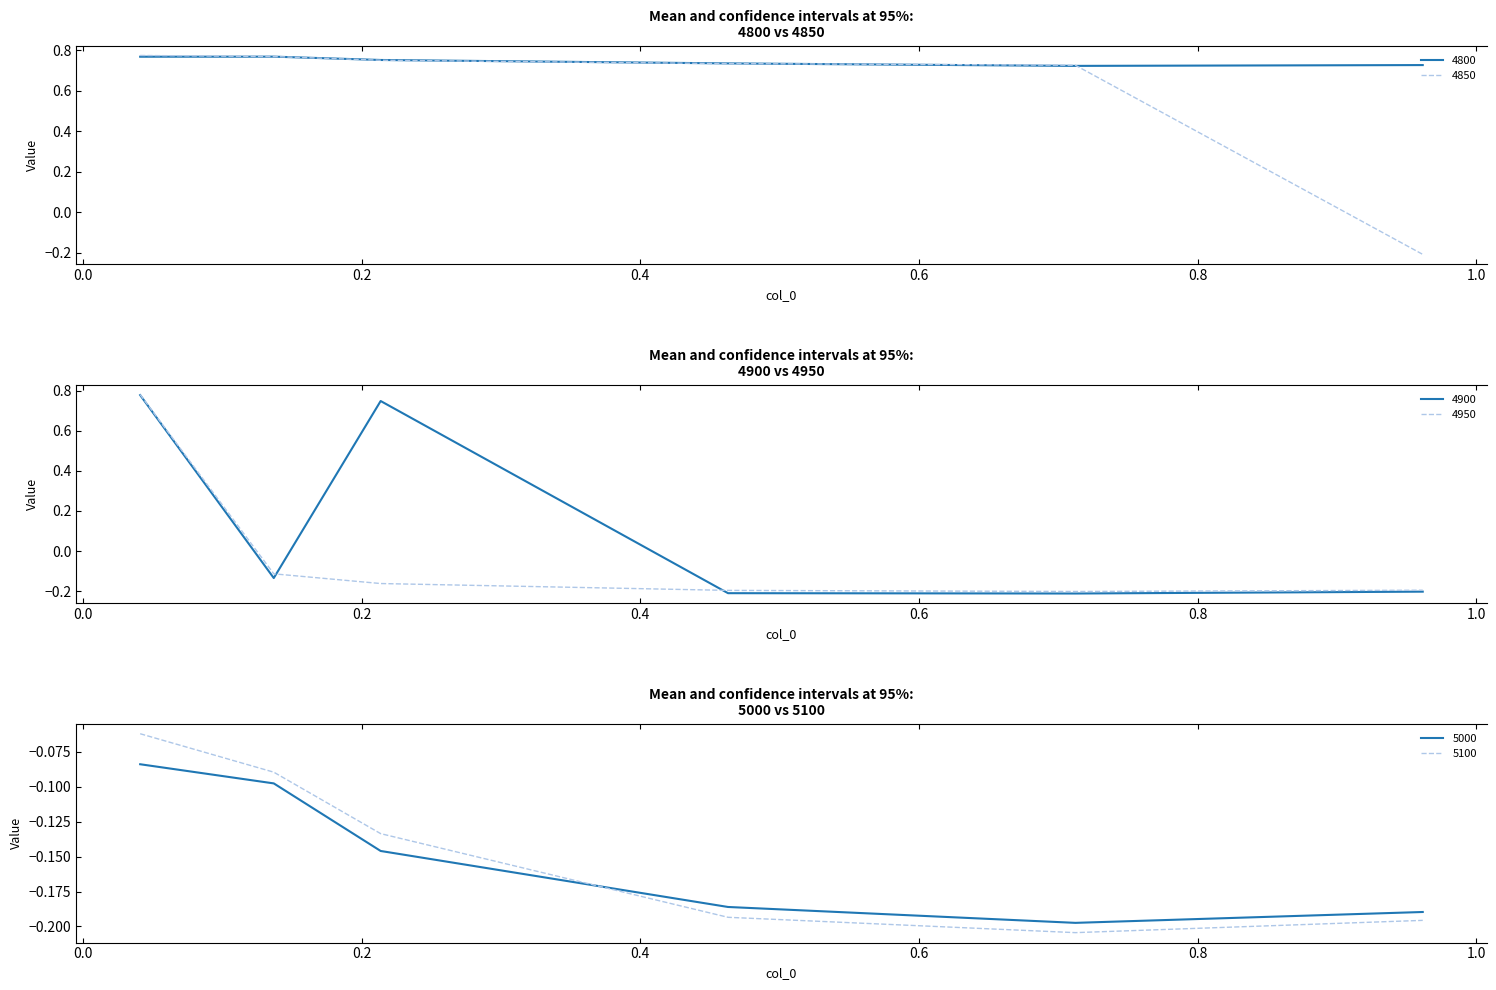

What is the difference between the maximum and minimum values in the 5000 series?

0.1